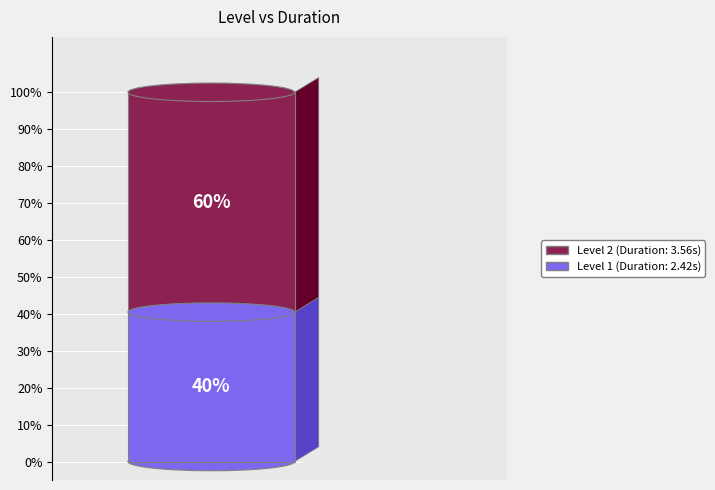

Rank the categories by value from highest to lowest.

2, 1